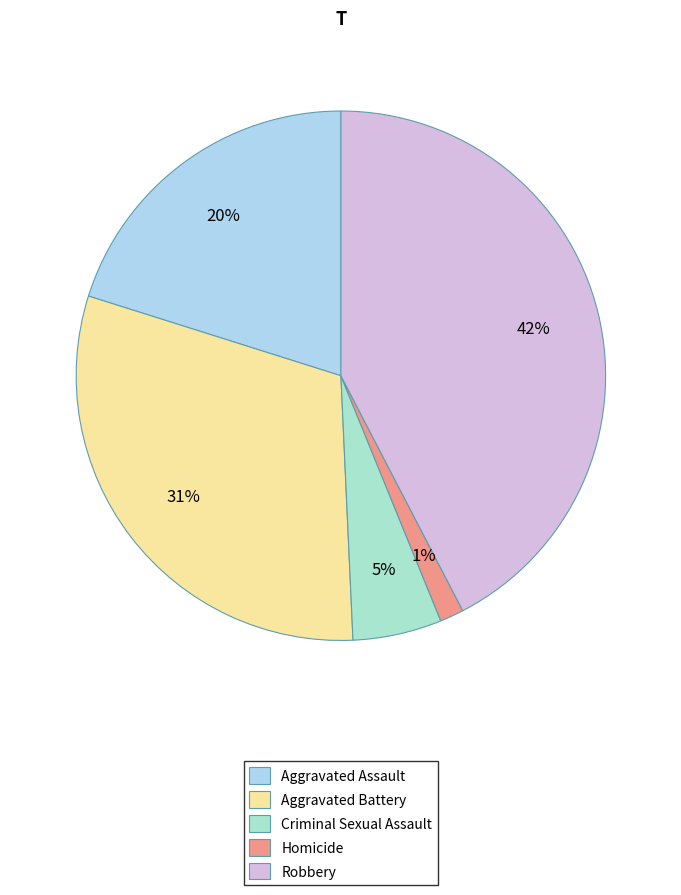

What percentage do Aggravated Assault and Aggravated Battery together represent?

50.7%